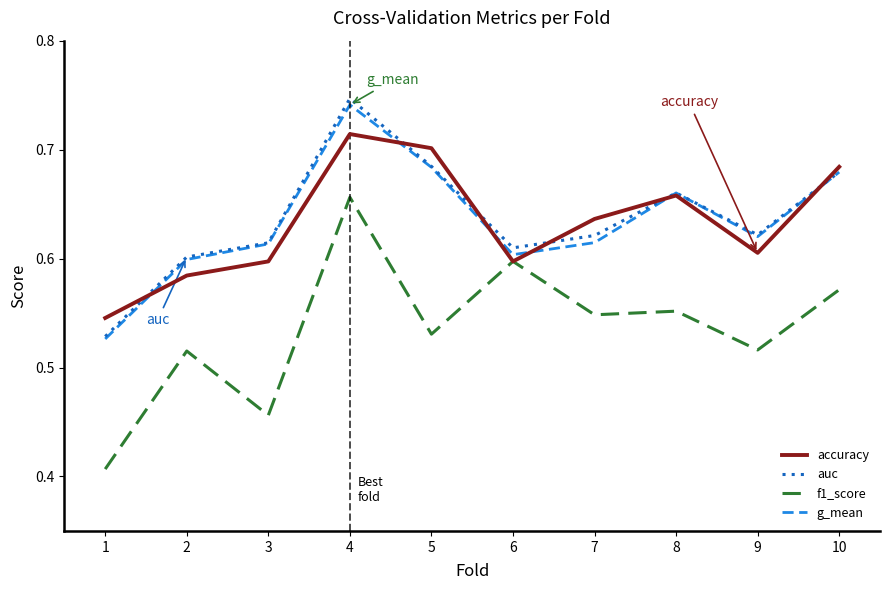

At which category is the sum across all series the highest?

4